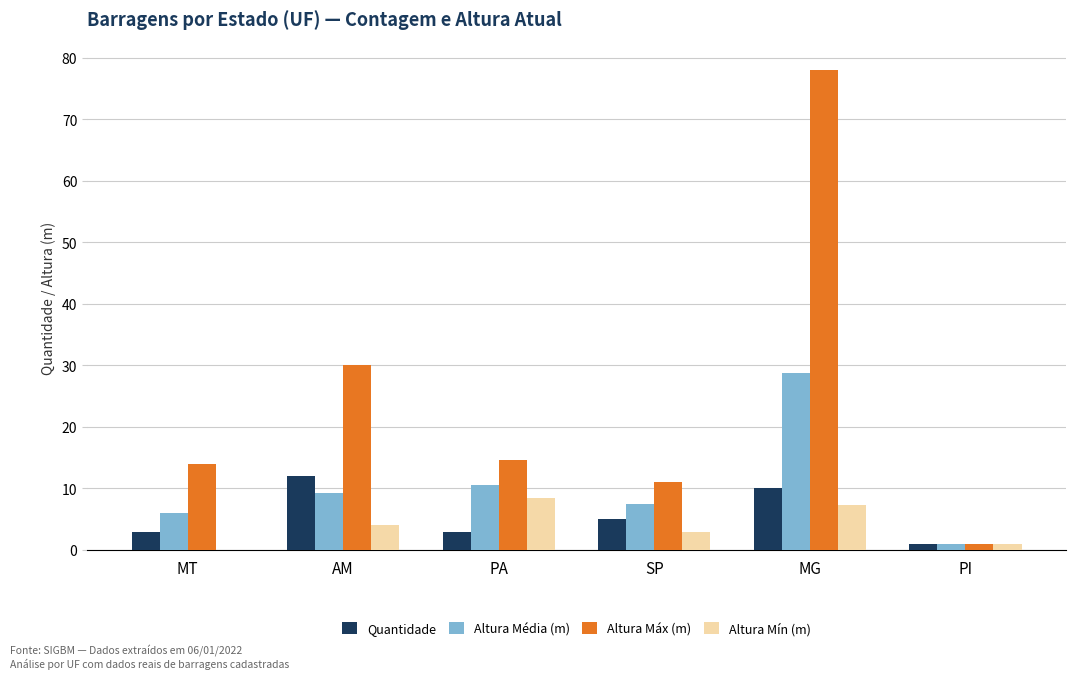

Which series changed the most between SP and PI?

Altura Máx (m)